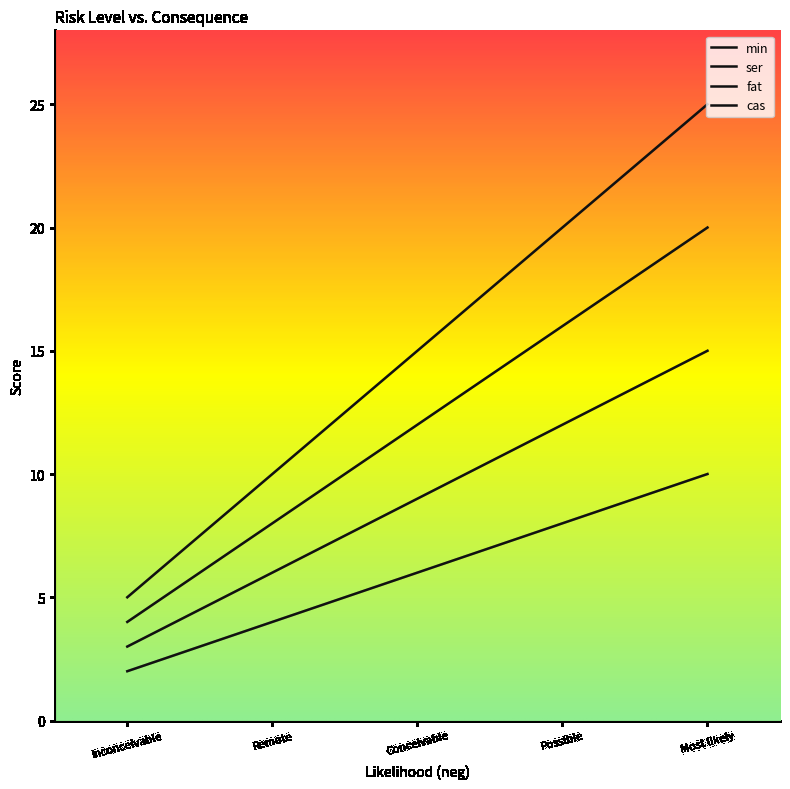

Count the number of categories in the chart.

5